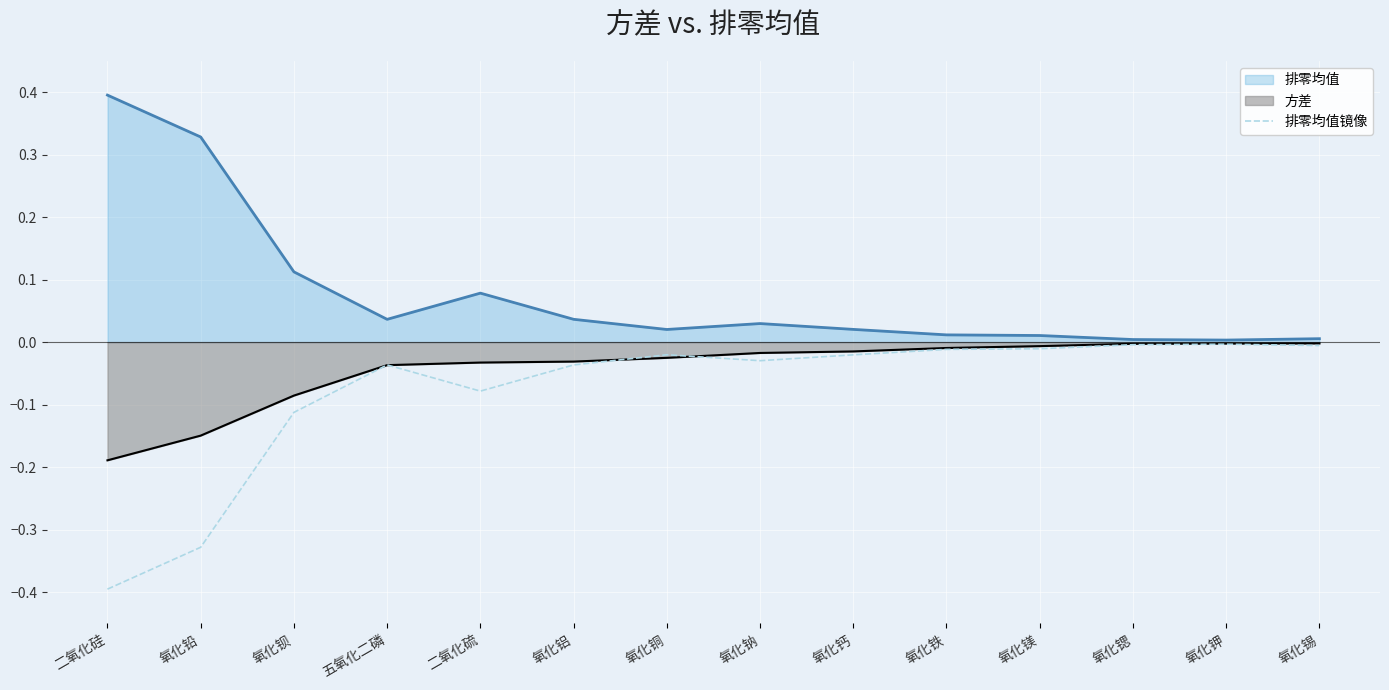

Which series has the largest total across all categories?

排零均值